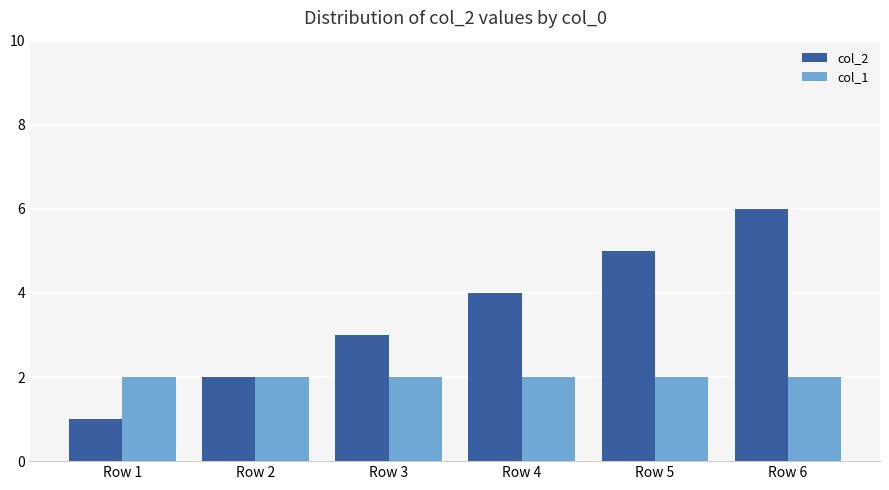

Is the value of col_1 at Row 4 greater than the value of col_2 at Row 1?

Yes